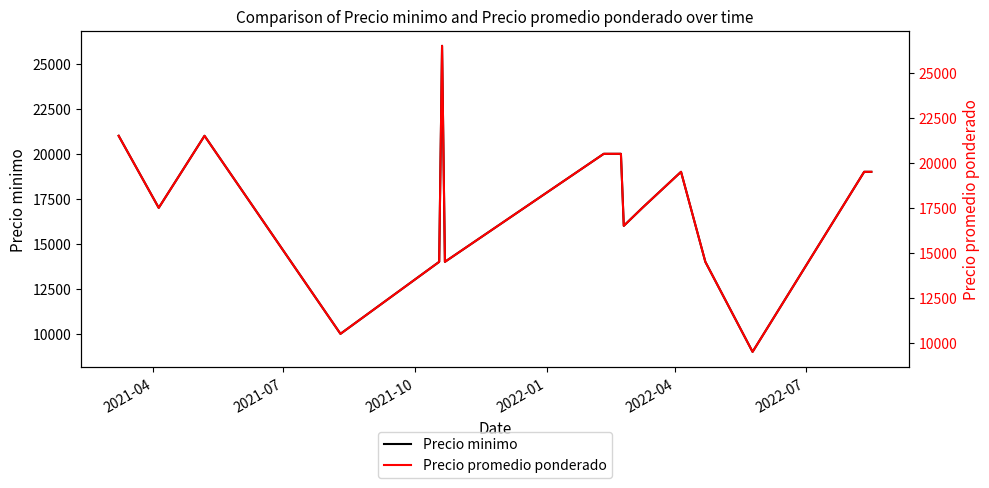

What is the difference between the maximum and minimum values in the Precio minimo series?

17000